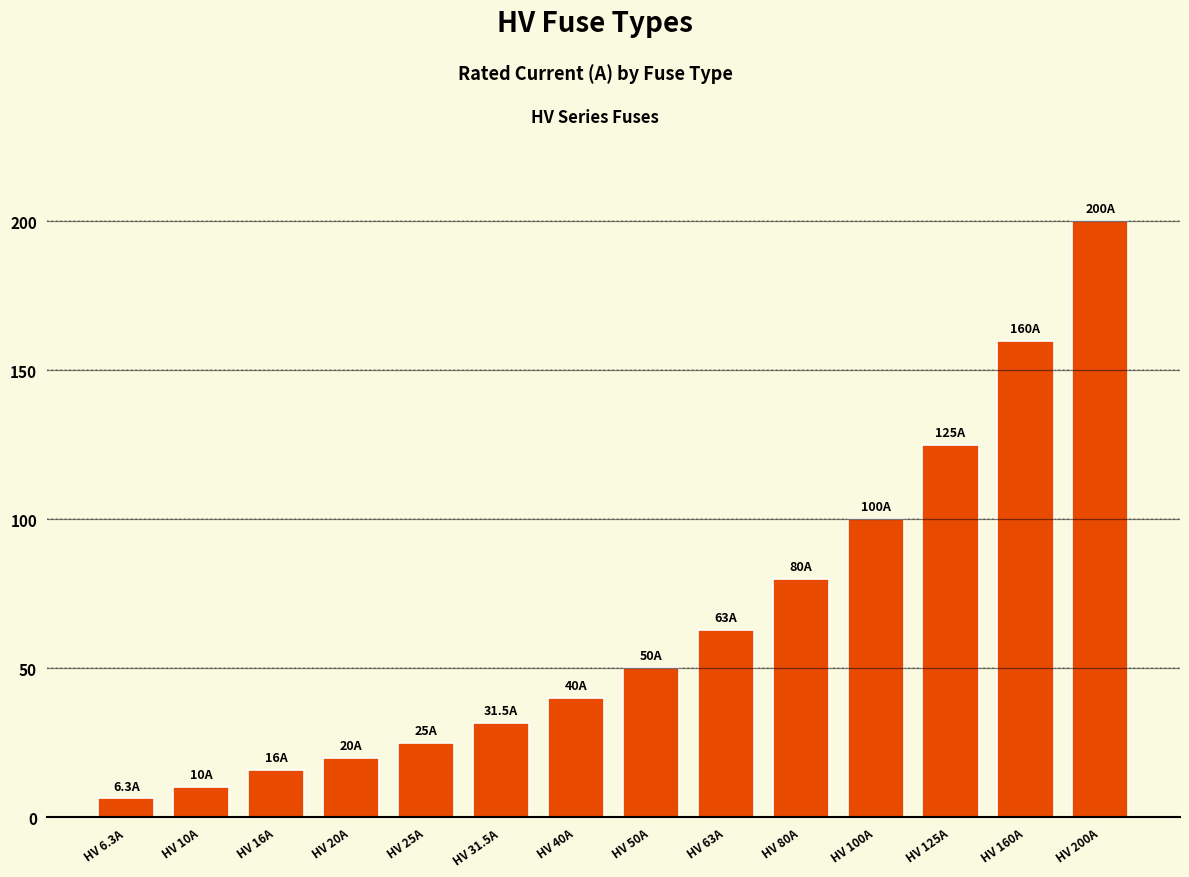

How many bars are there in total?

14